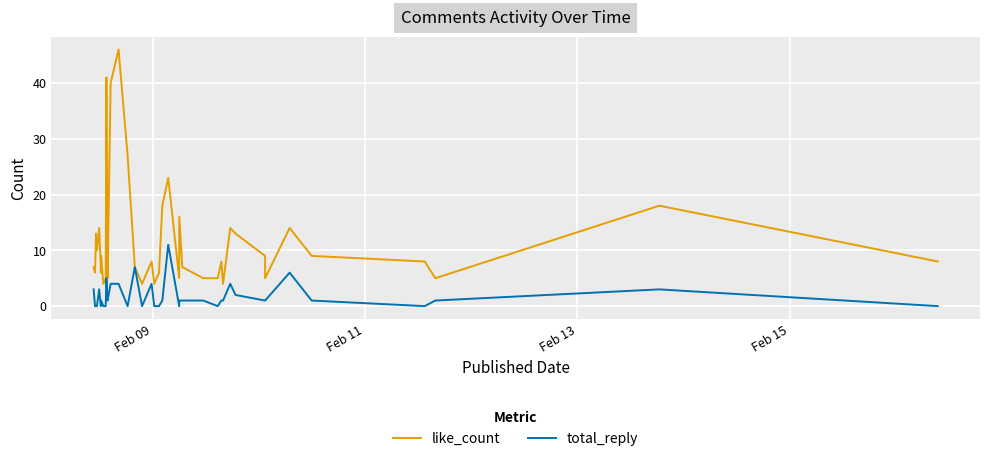

Which series has the largest total across all categories?

like_count